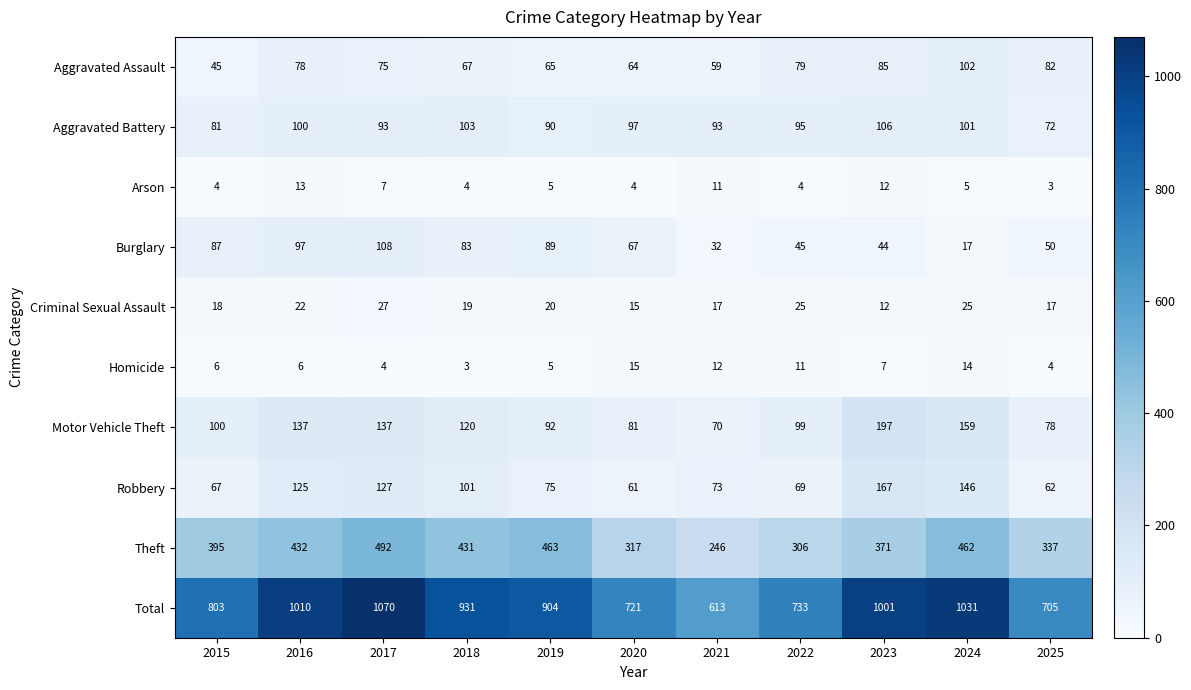

True or false: Homicide has a value of 6 at 2015.

True